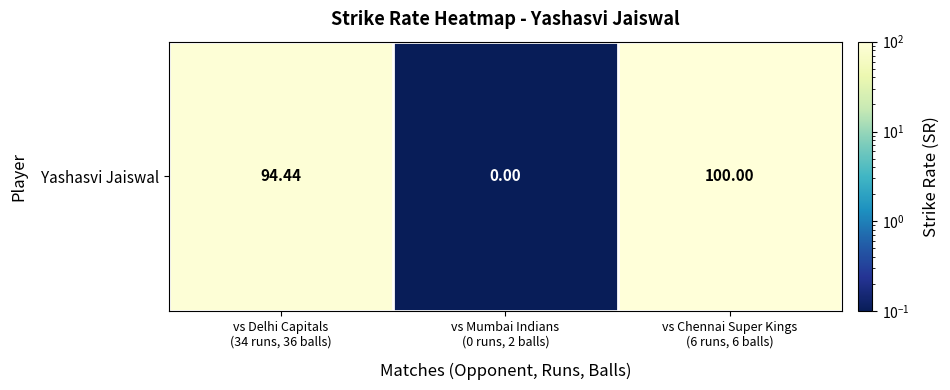

Rank the categories by value from highest to lowest.

vs Chennai Super Kings
(6 runs, 6 balls), vs Delhi Capitals
(34 runs, 36 balls), vs Mumbai Indians
(0 runs, 2 balls)